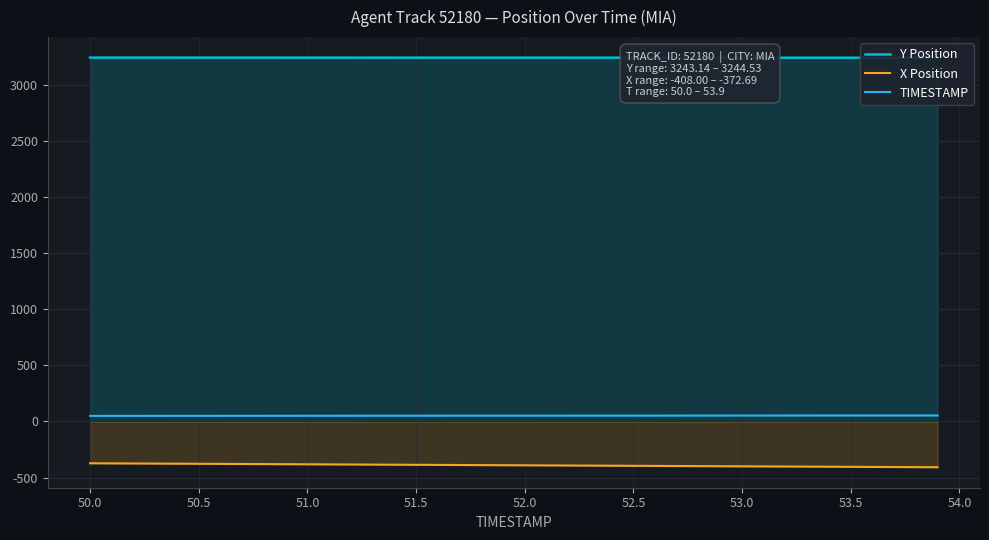

Does the chart have visible grid lines?

Yes